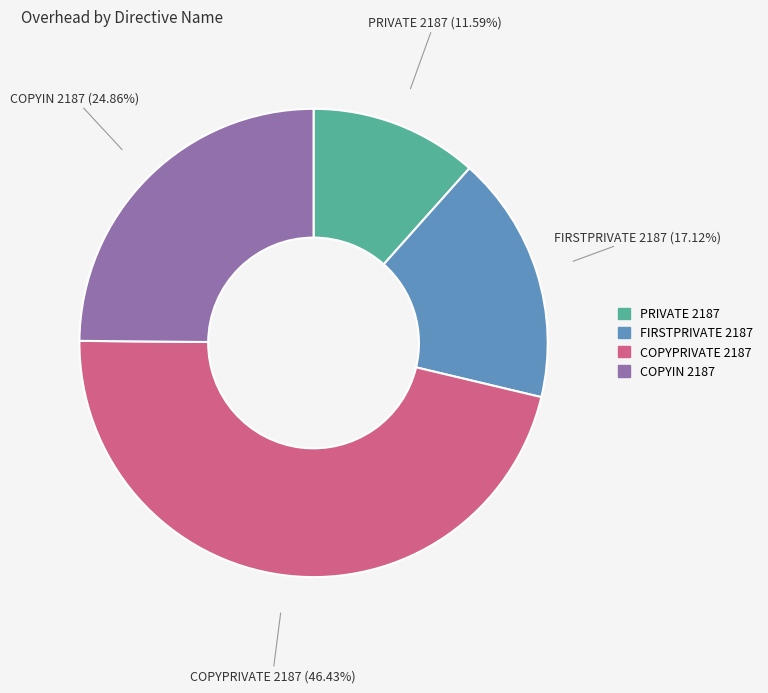

What portion of the pie excludes PRIVATE 2187?

88.4%